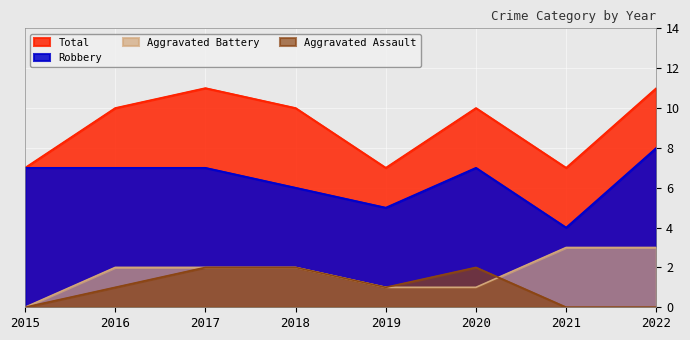

How many lines are shown in the chart?

4